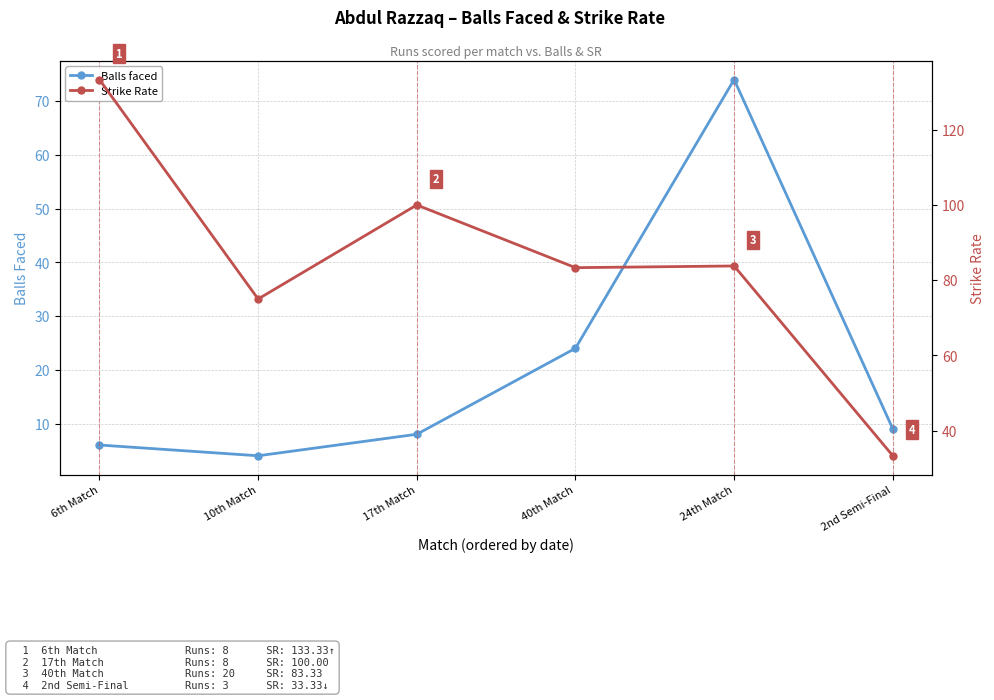

Where does the Balls faced series first go above 9?

40th Match